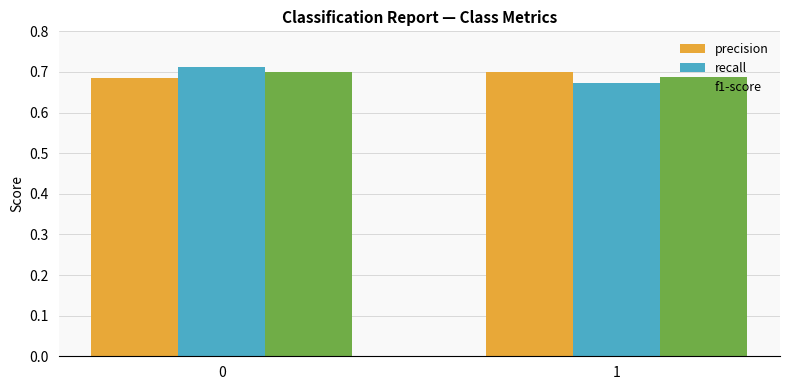

List the labels in order of recall value, smallest first.

1, 0